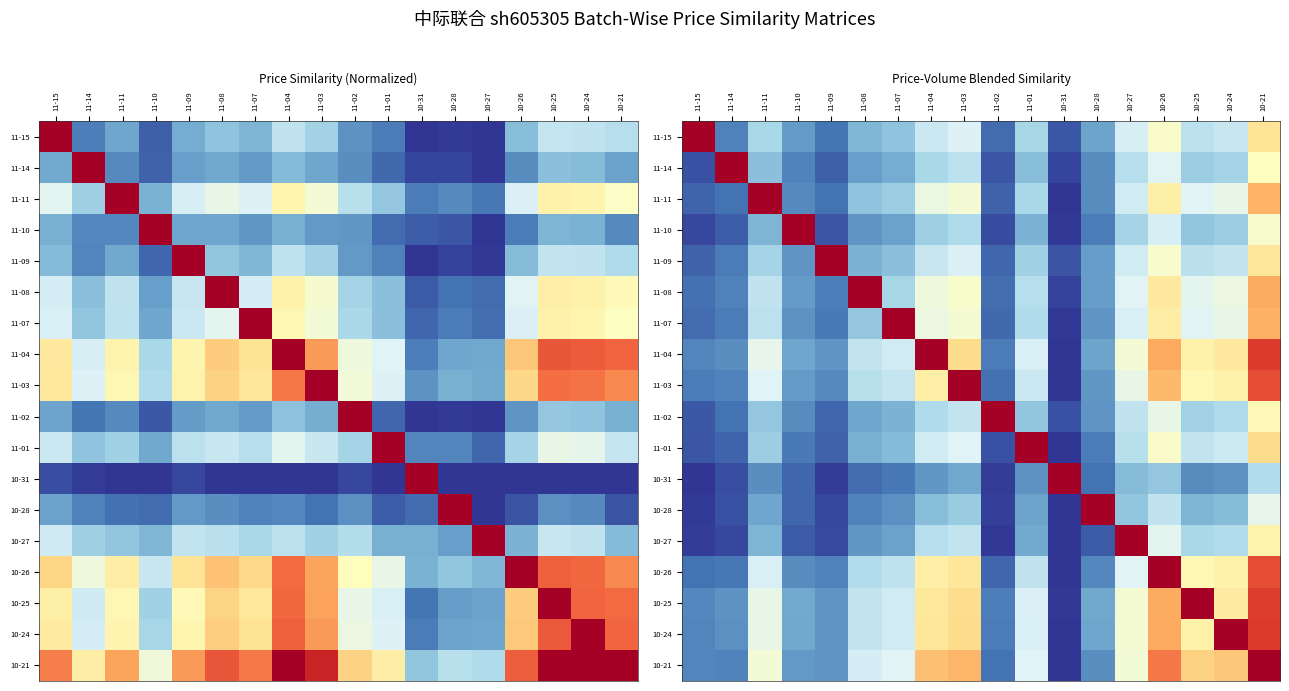

Read the 11-11 value at 11-03.

0.5